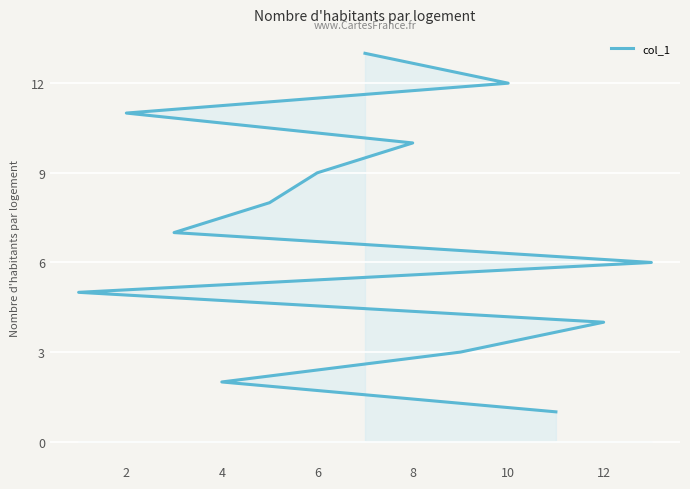

Is it true that the value at 8 is 13?

False